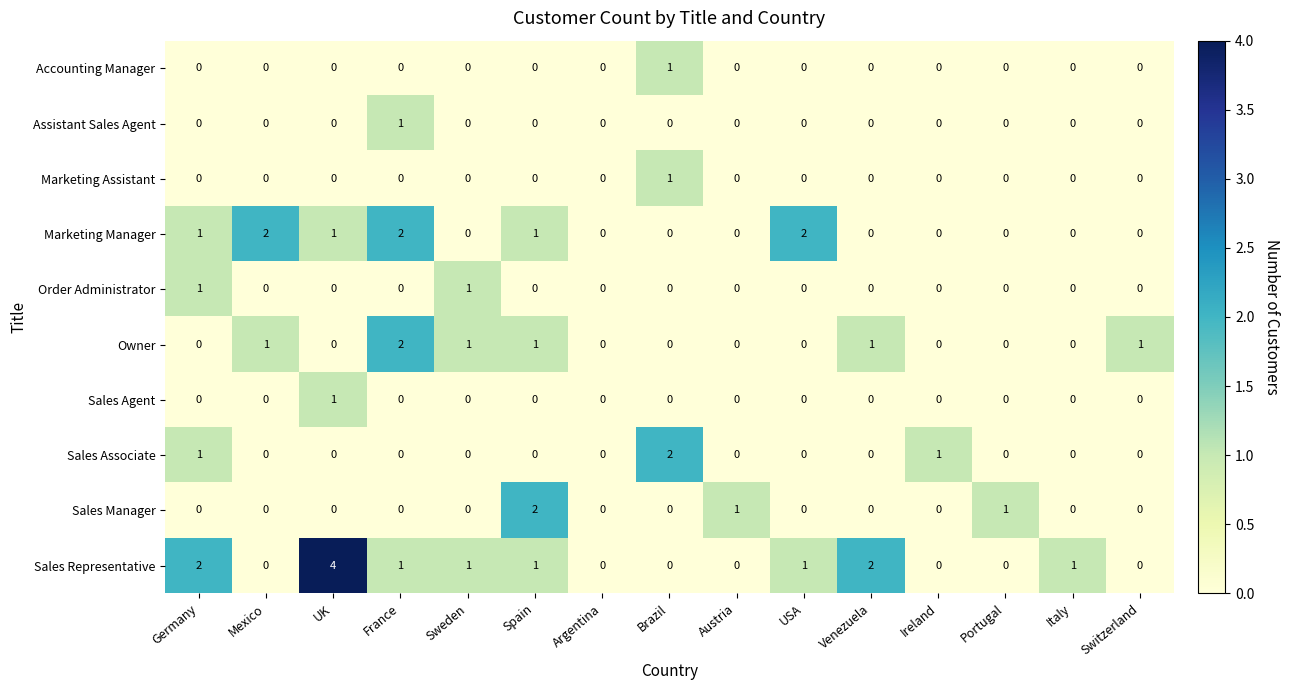

Which series has the widest spread of values?

Sales Representative